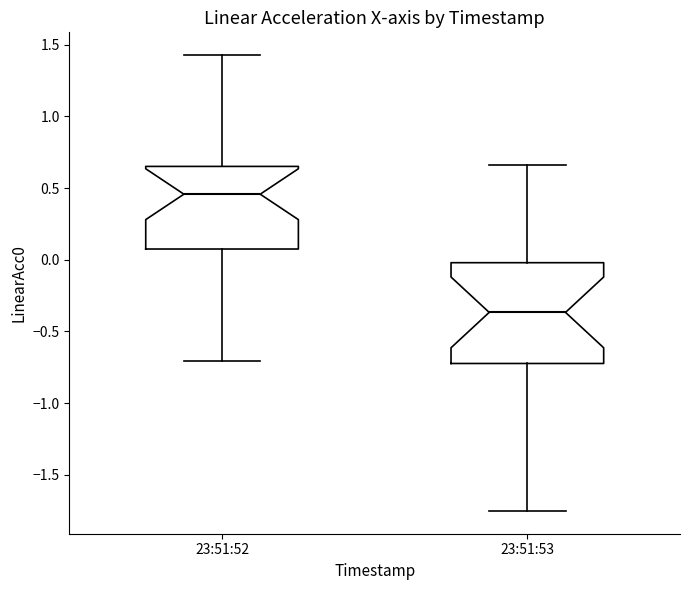

Which box has the highest median line?

23:51:52